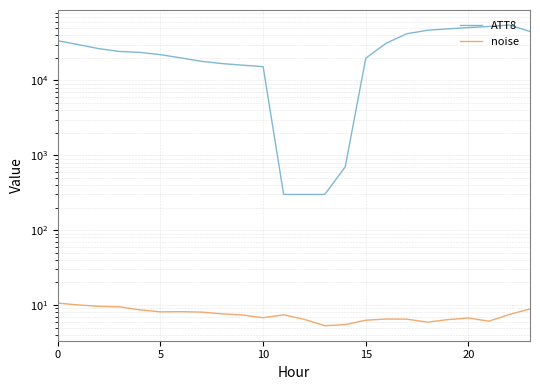

The ATT8 series shows 12044.5 at 18. True or false?

False